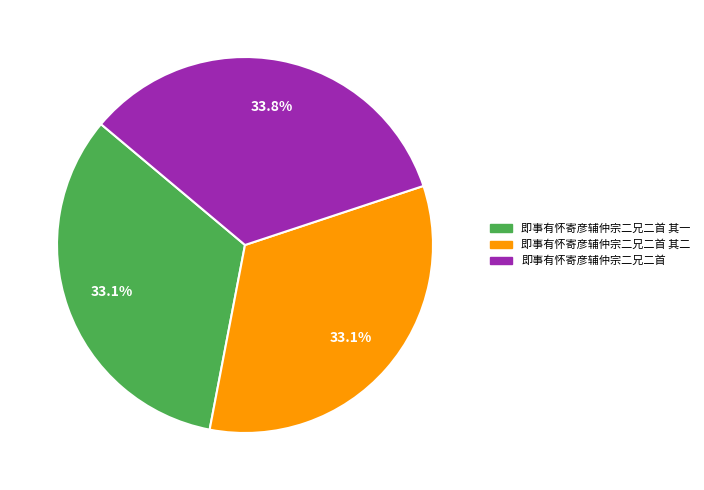

Is there any slice that represents more than half of the pie?

No